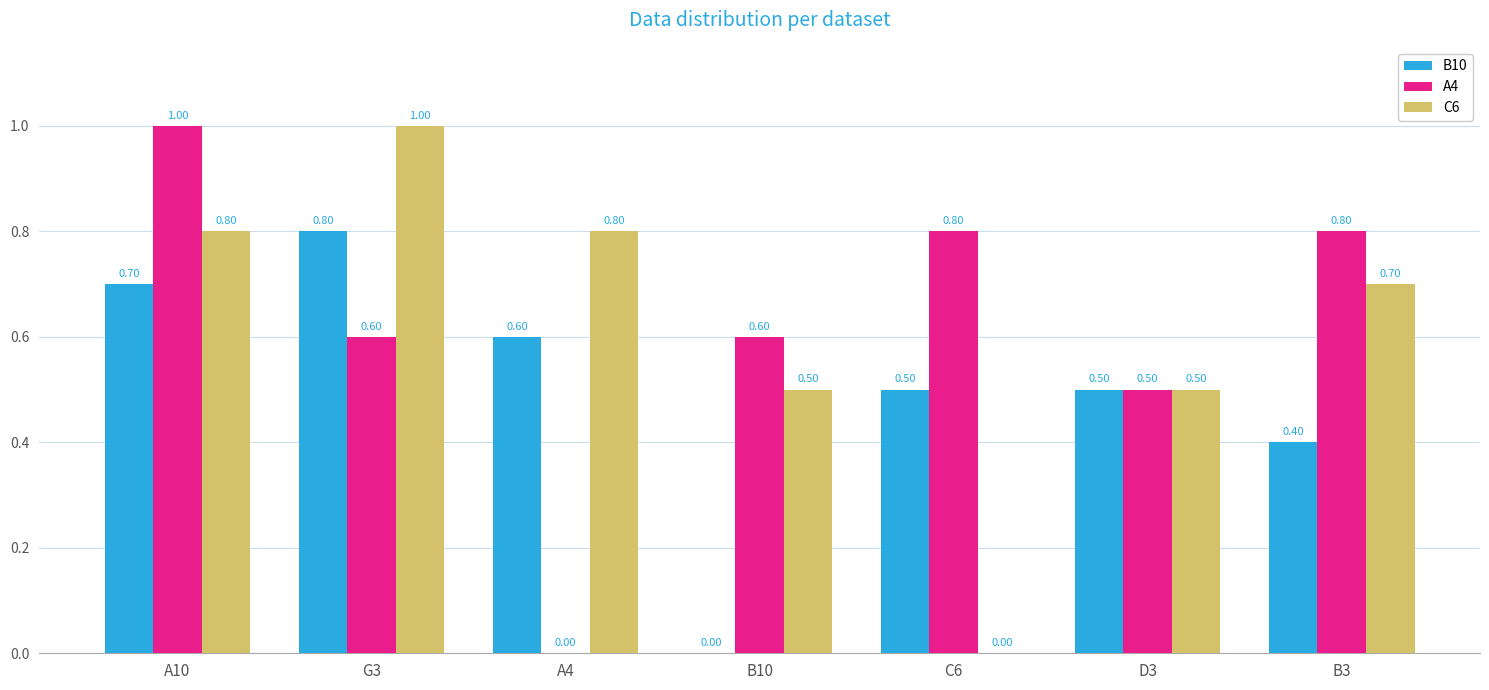

What is the sum of all A4 values?

4.3